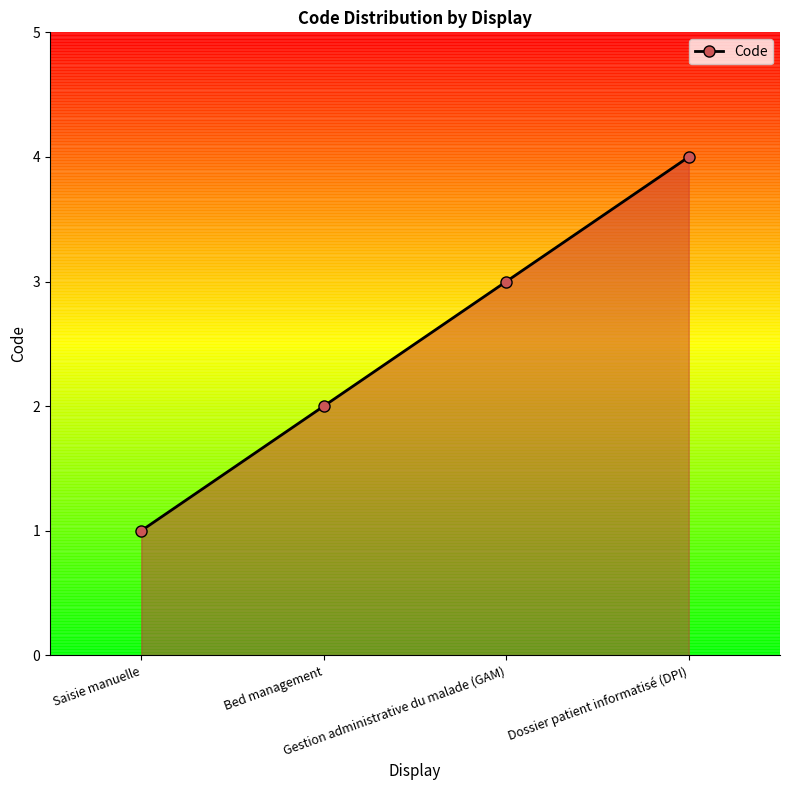

What is the ratio of the value at Saisie manuelle to the value at Gestion administrative du malade (GAM)?

0.3